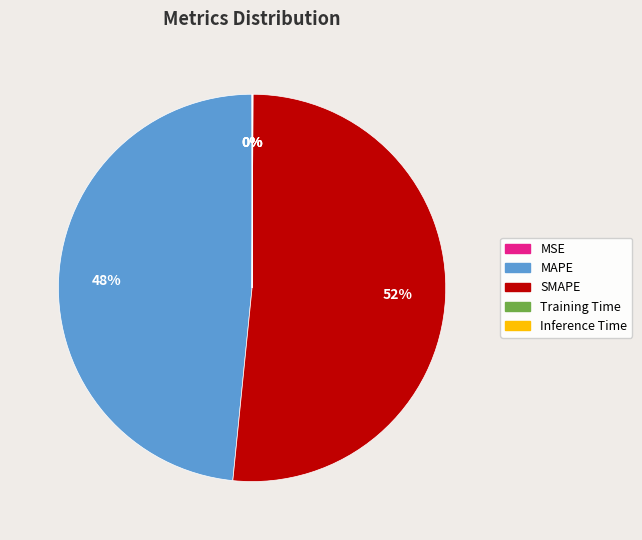

Which category accounts for the majority?

SMAPE